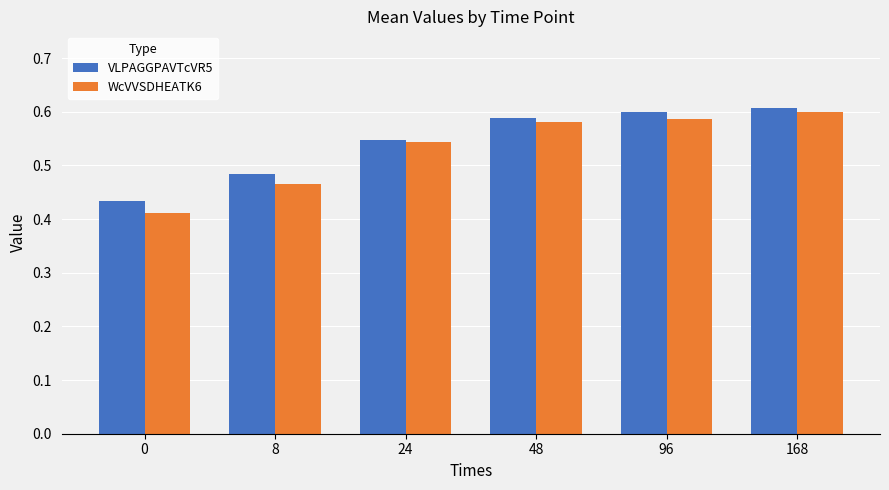

The value of VLPAGGPAVTcVR5 at 8 is 0.3. True or false?

False